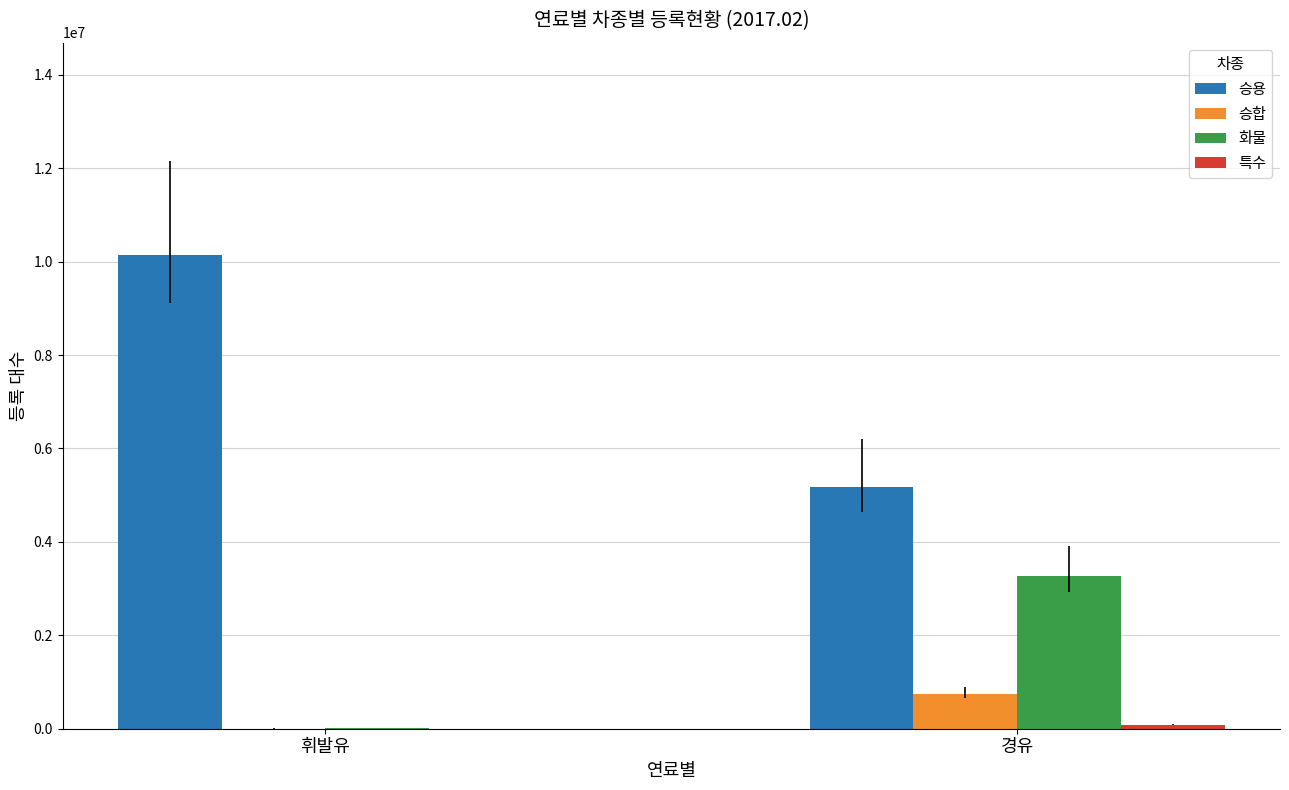

Which series changed the most between 휘발유 and 경유?

승용